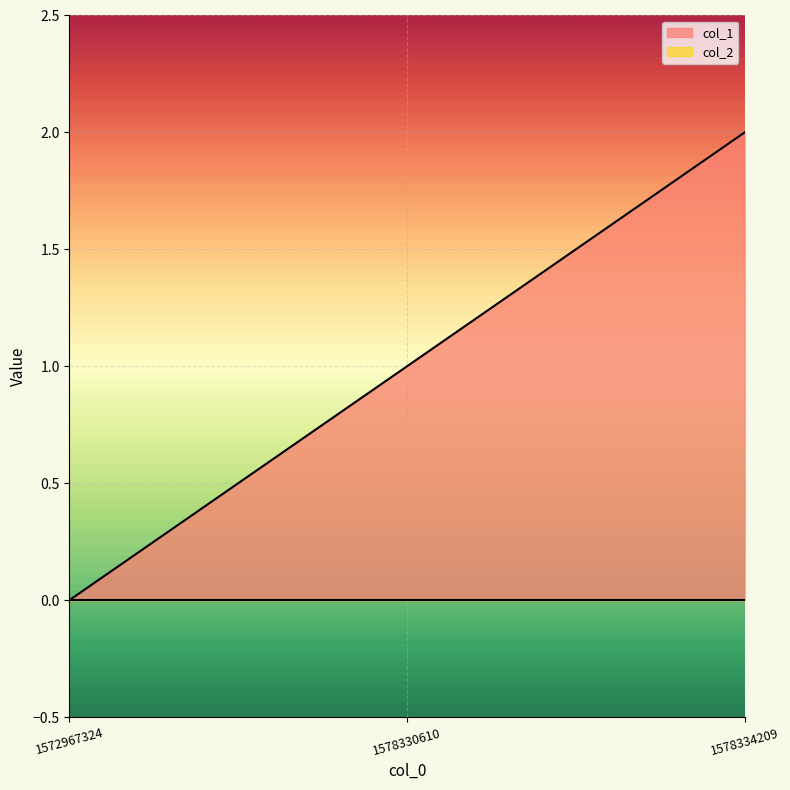

How many data points are above 1?

1